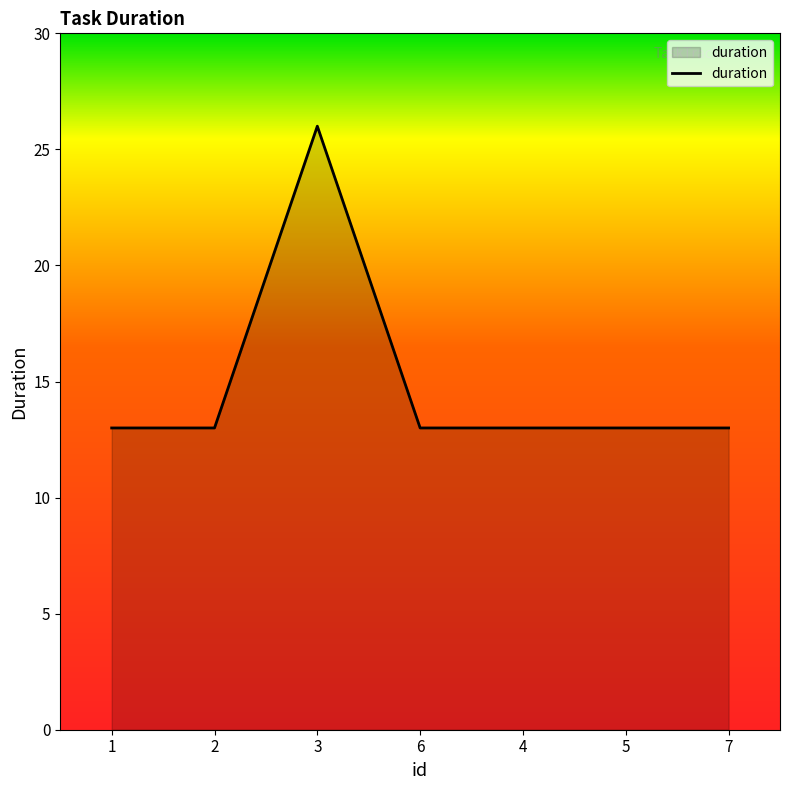

What position from the right is 6?

4